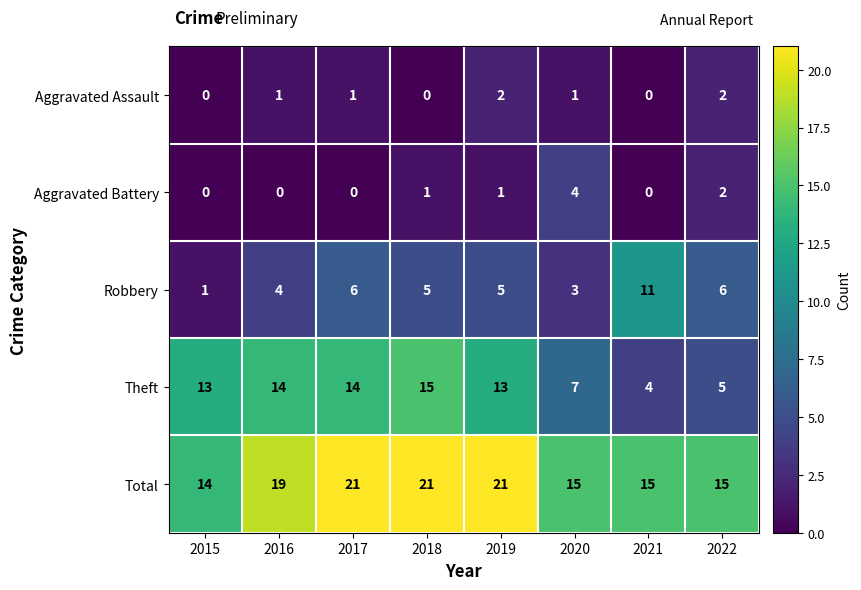

The Robbery series shows 1 at 2015. True or false?

True